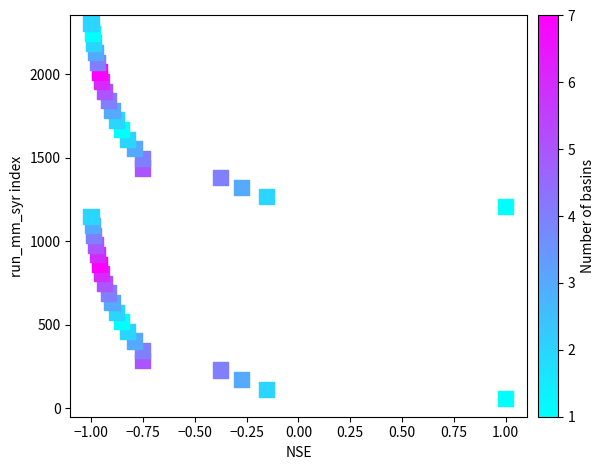

What is the range of Y values (max minus min)?

2242.5